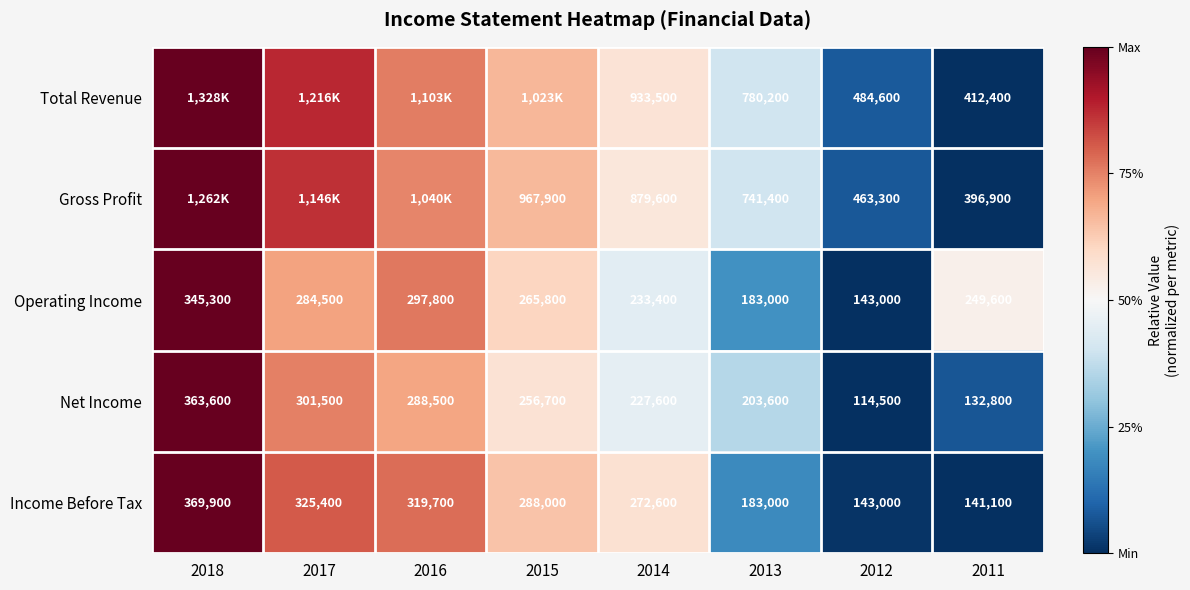

Is the value of Operating Income at 2017 greater than the value of Total Revenue at 2013?

No